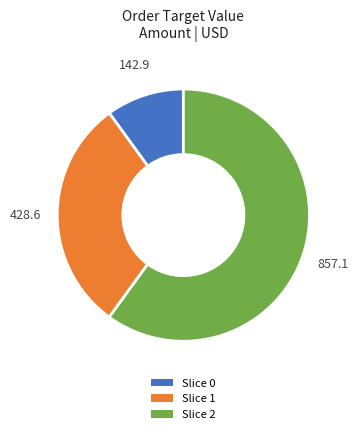

Is there any slice that represents more than half of the pie?

Yes